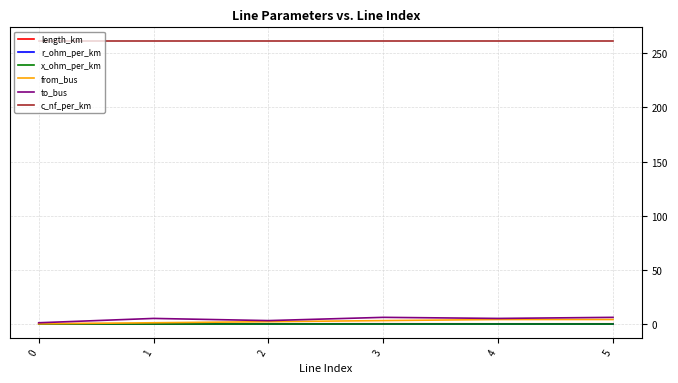

What is the lowest value of the c_nf_per_km series?

261.0